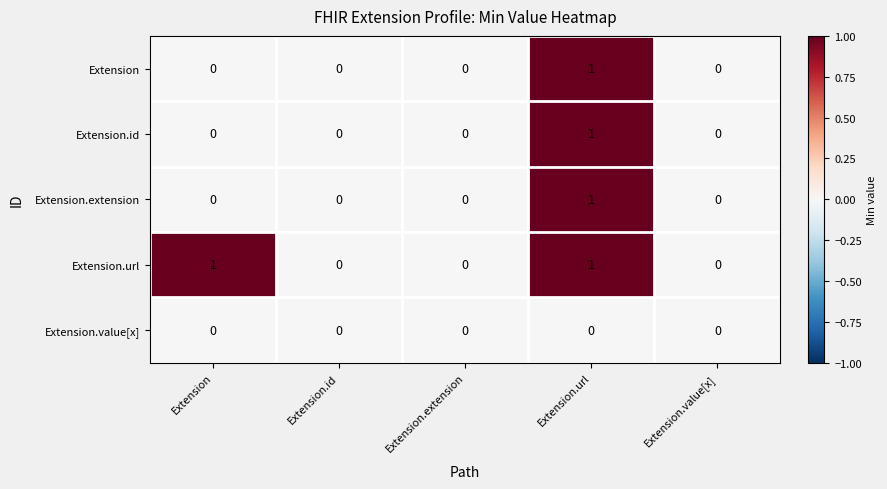

At which category is the sum across all series the highest?

Extension.url